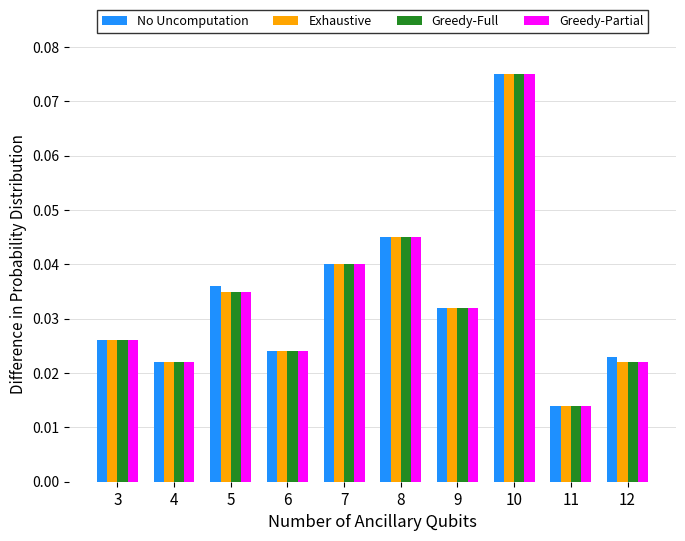

Is the value of Exhaustive at 3 greater than the value of Greedy-Full at 5?

No